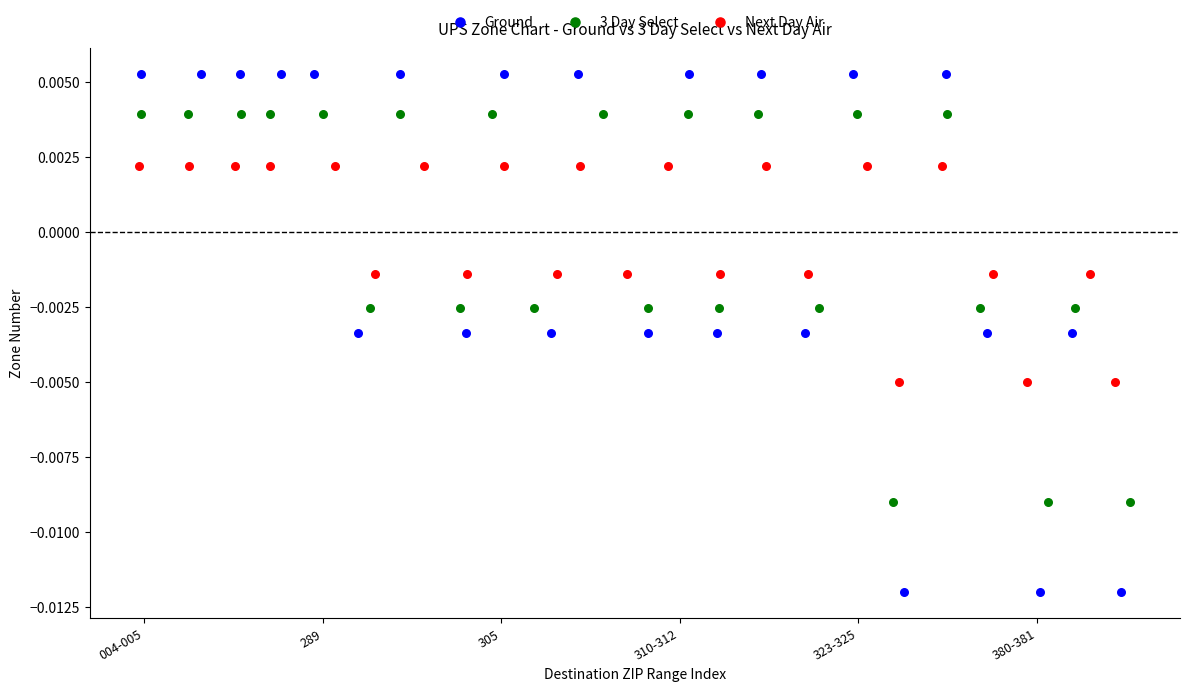

Which series reaches the minimum Y coordinate?

Ground